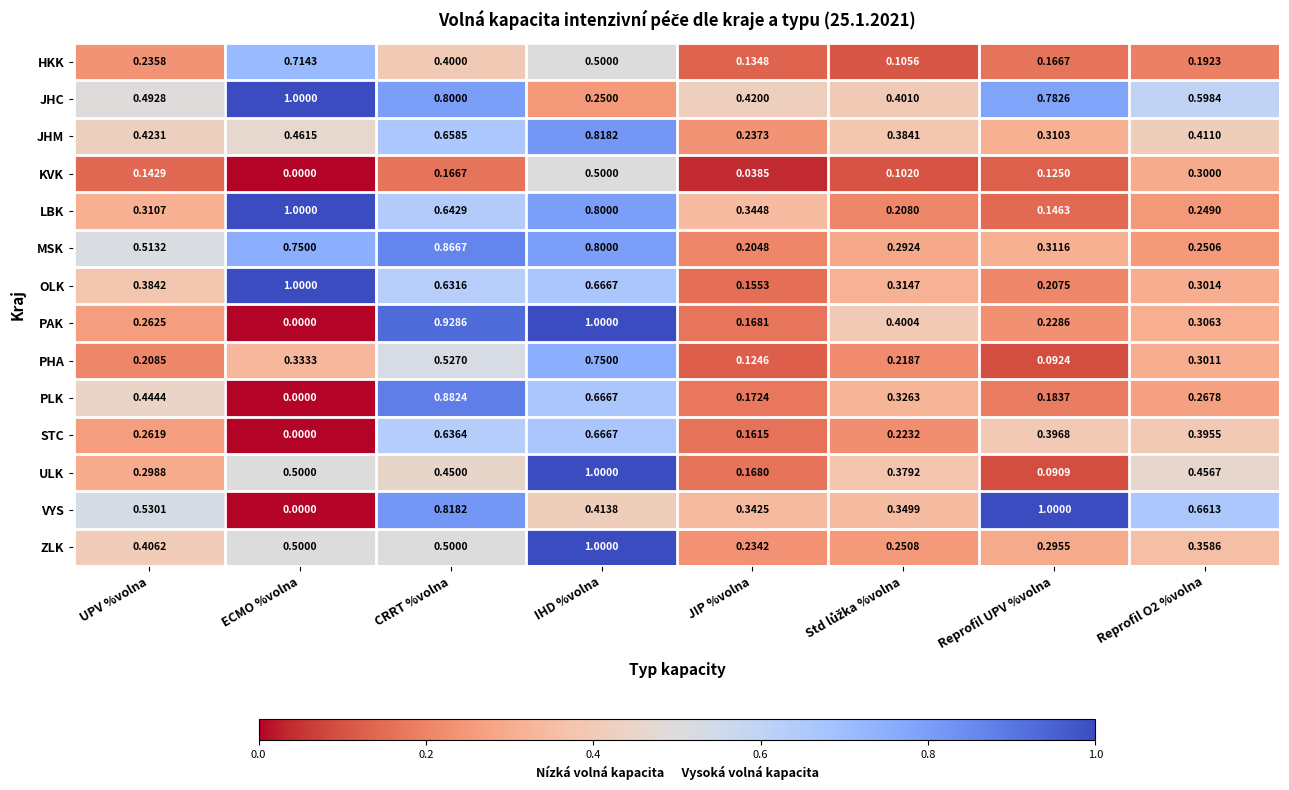

Which category has the highest value in the ZLK series?

IHD %volna